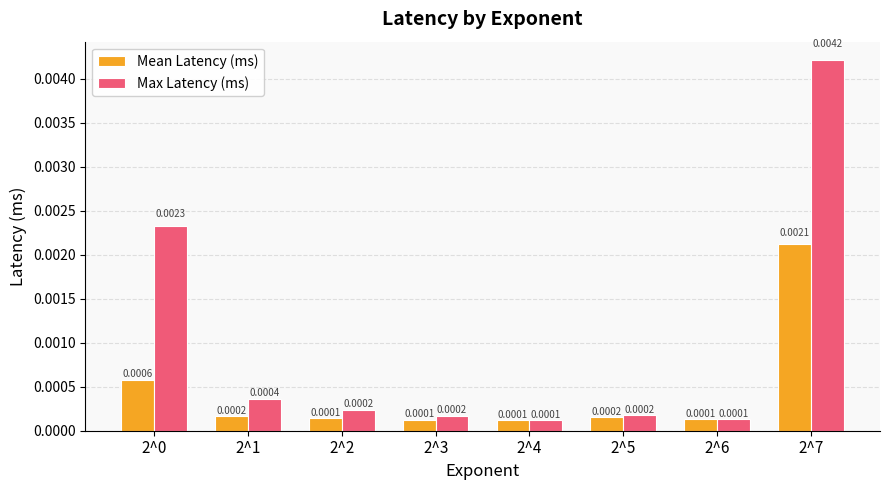

Between 2^0 and 2^6, which series saw the biggest shift?

Max Latency (ms)